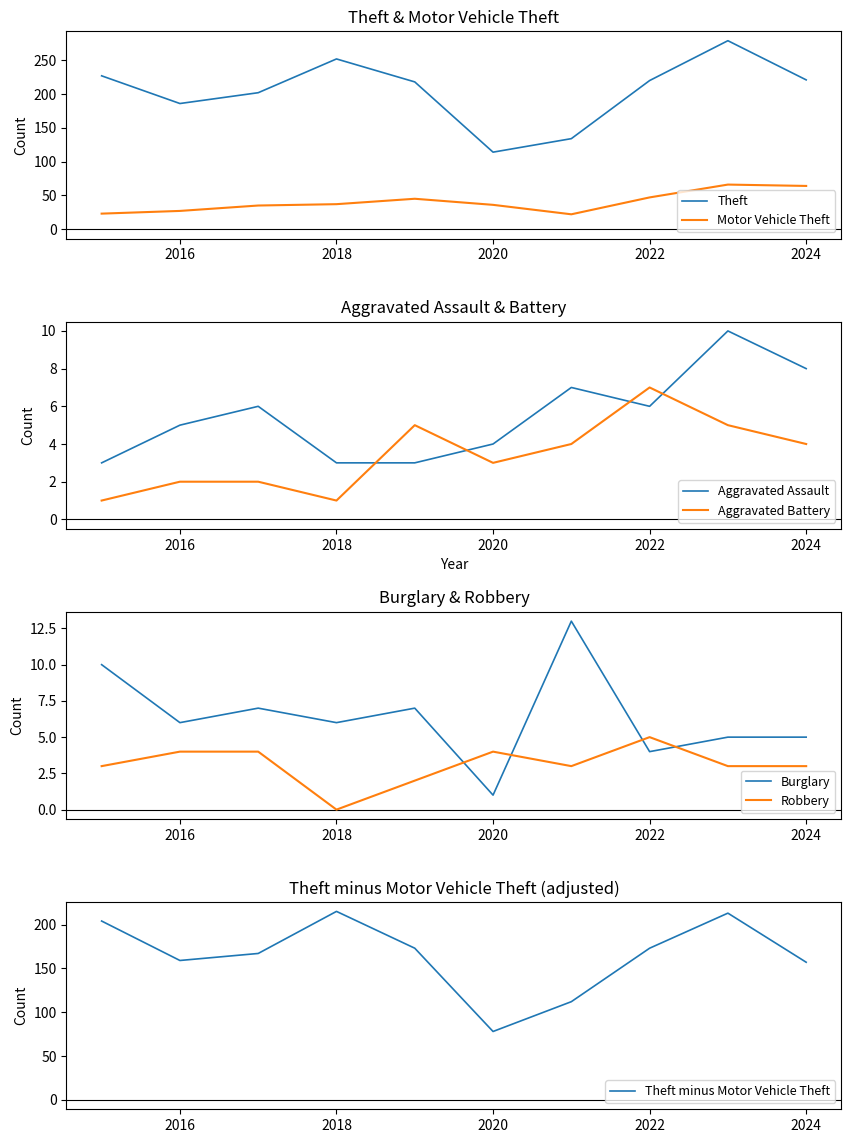

True or false: Aggravated Assault has a value of 3 at 2015.

True